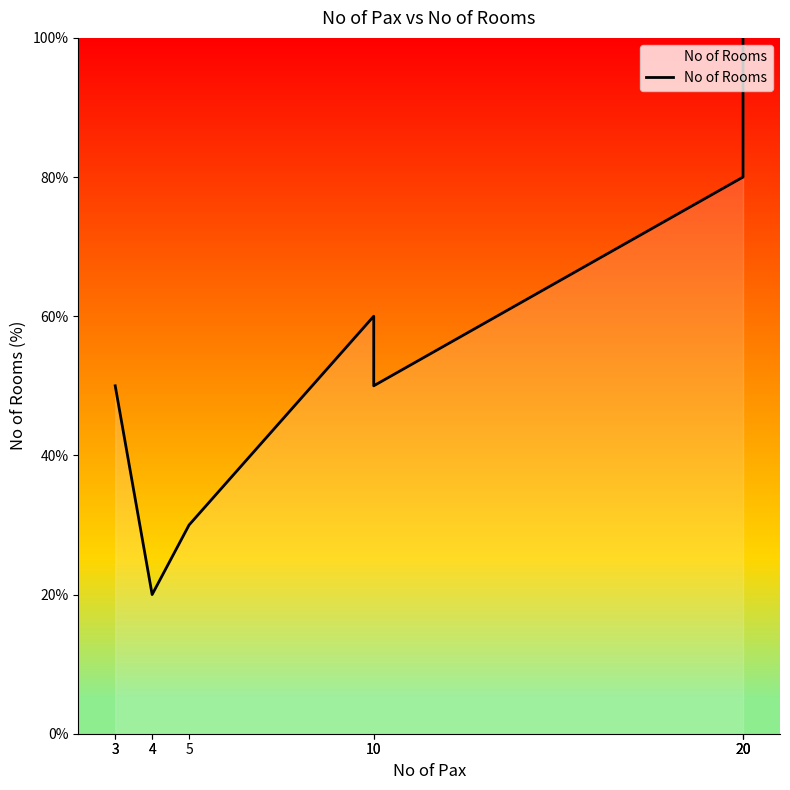

At which label is the value closest to 60?

10